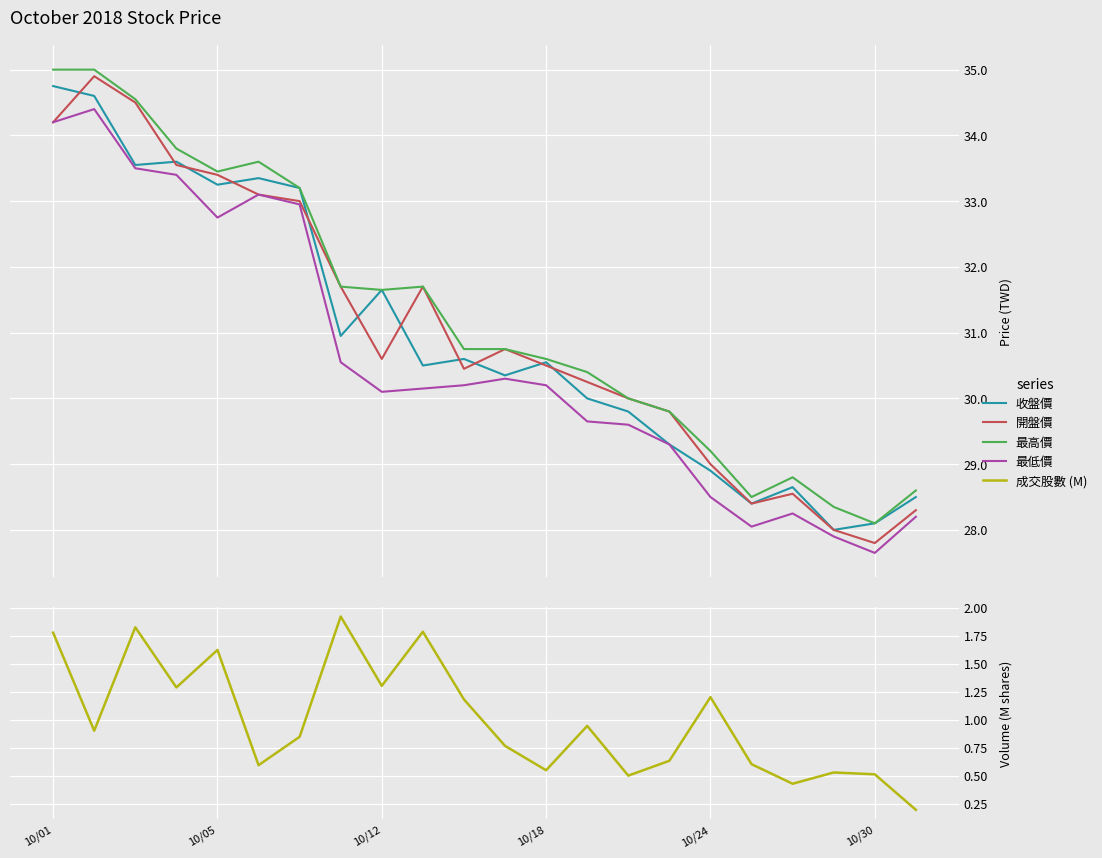

How many distinct data groups are displayed?

5